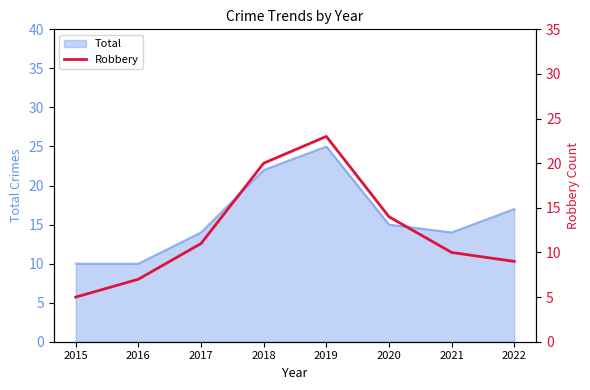

At which category does the chart reach its minimum across all series?

2015